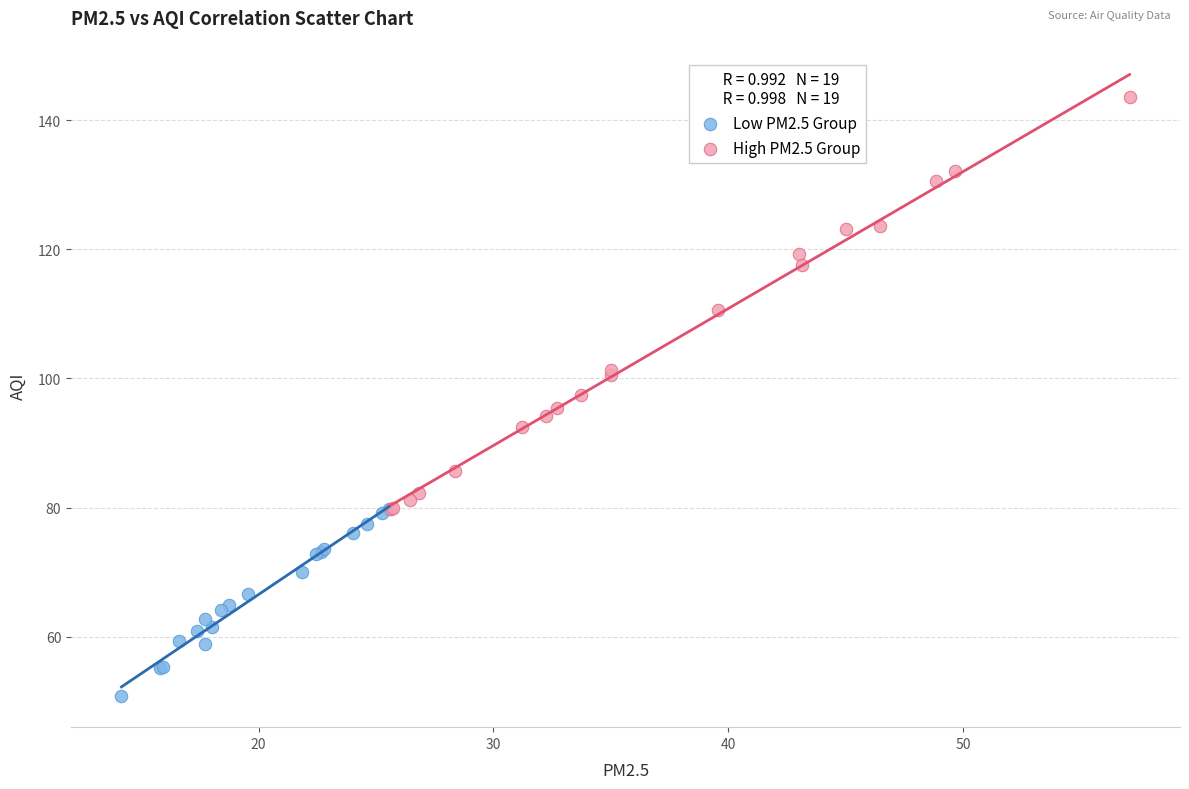

Which series reaches the maximum Y coordinate?

High PM2.5 Group